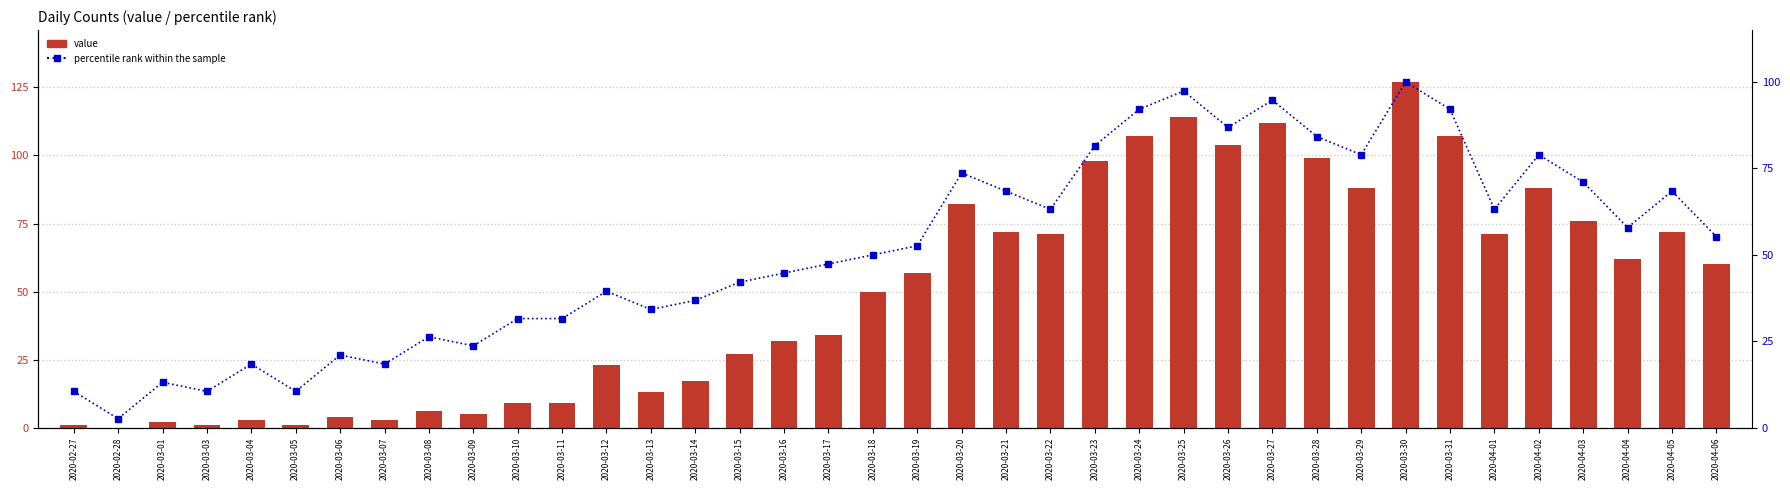

What is the total value across all series at 2020-03-23?

179.6